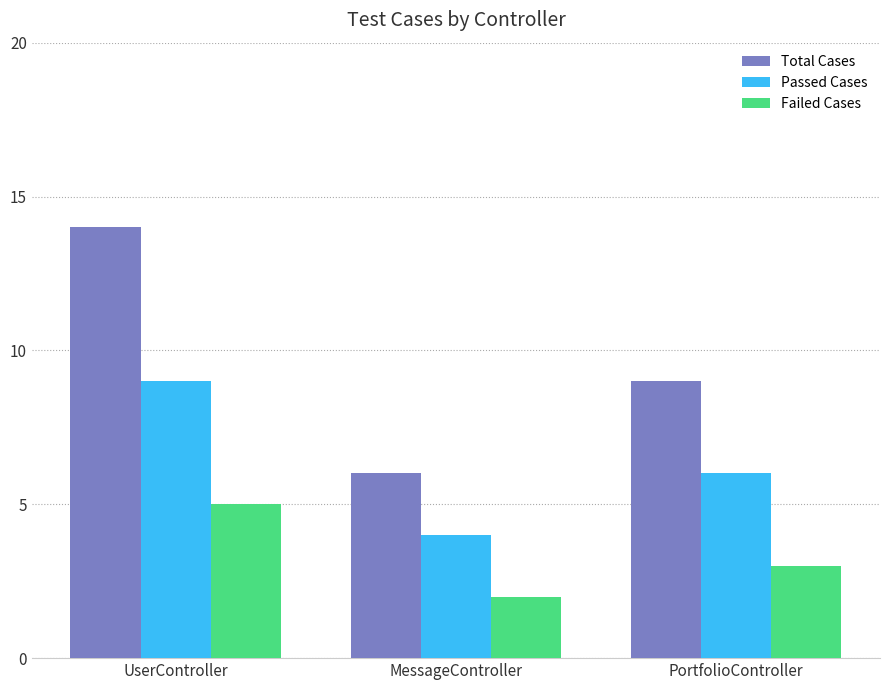

What is the spread (max minus min) of values at PortfolioController?

6